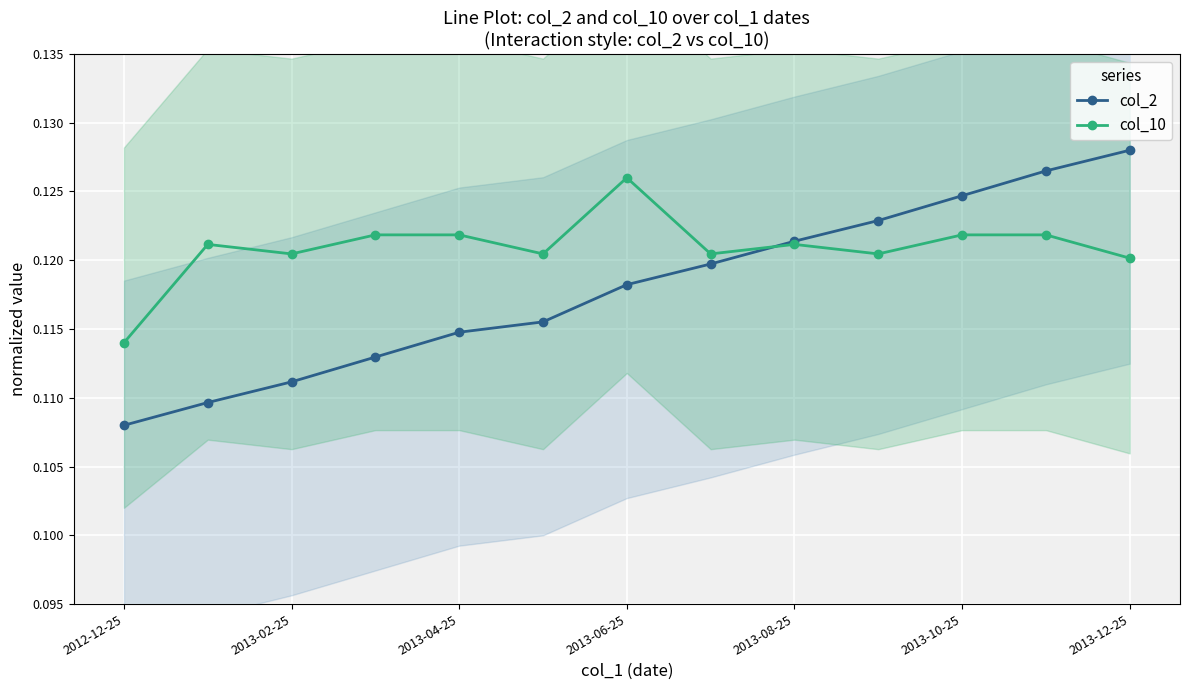

How many col_2 values are between 0 and 1?

13